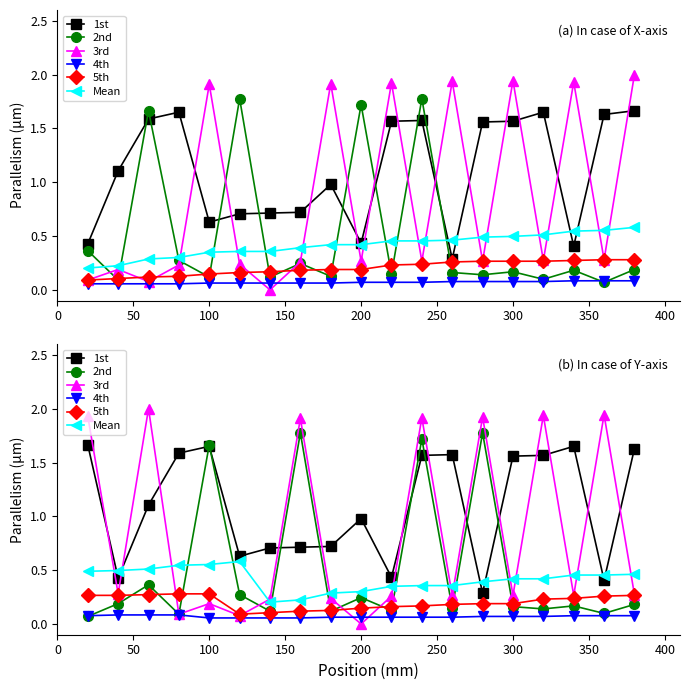

How many lines are shown in the chart?

6